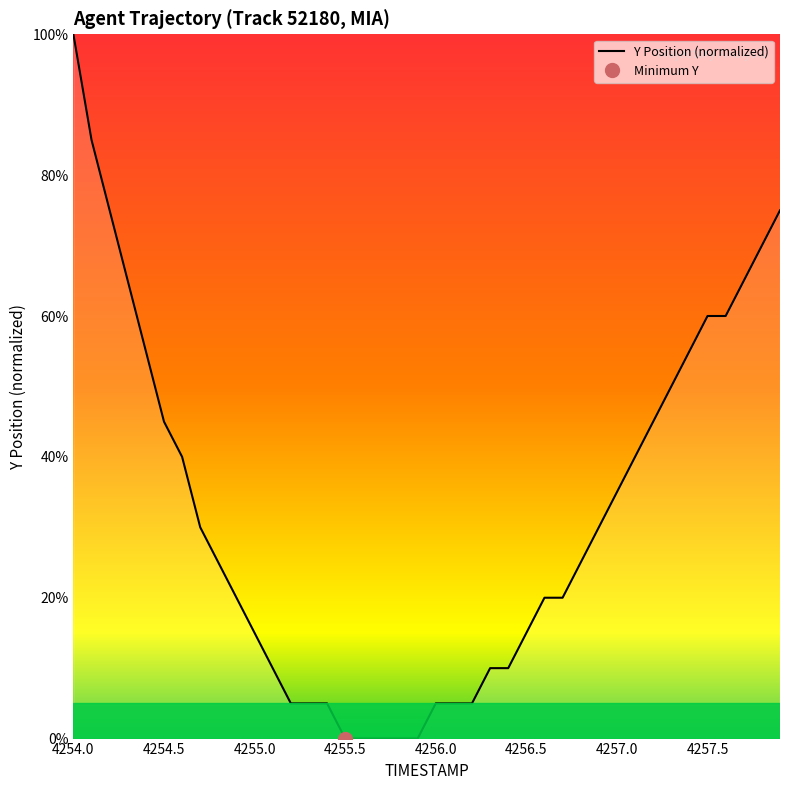

What is the ratio of the value at 4254.2 to the value at 4256.9?

2.5